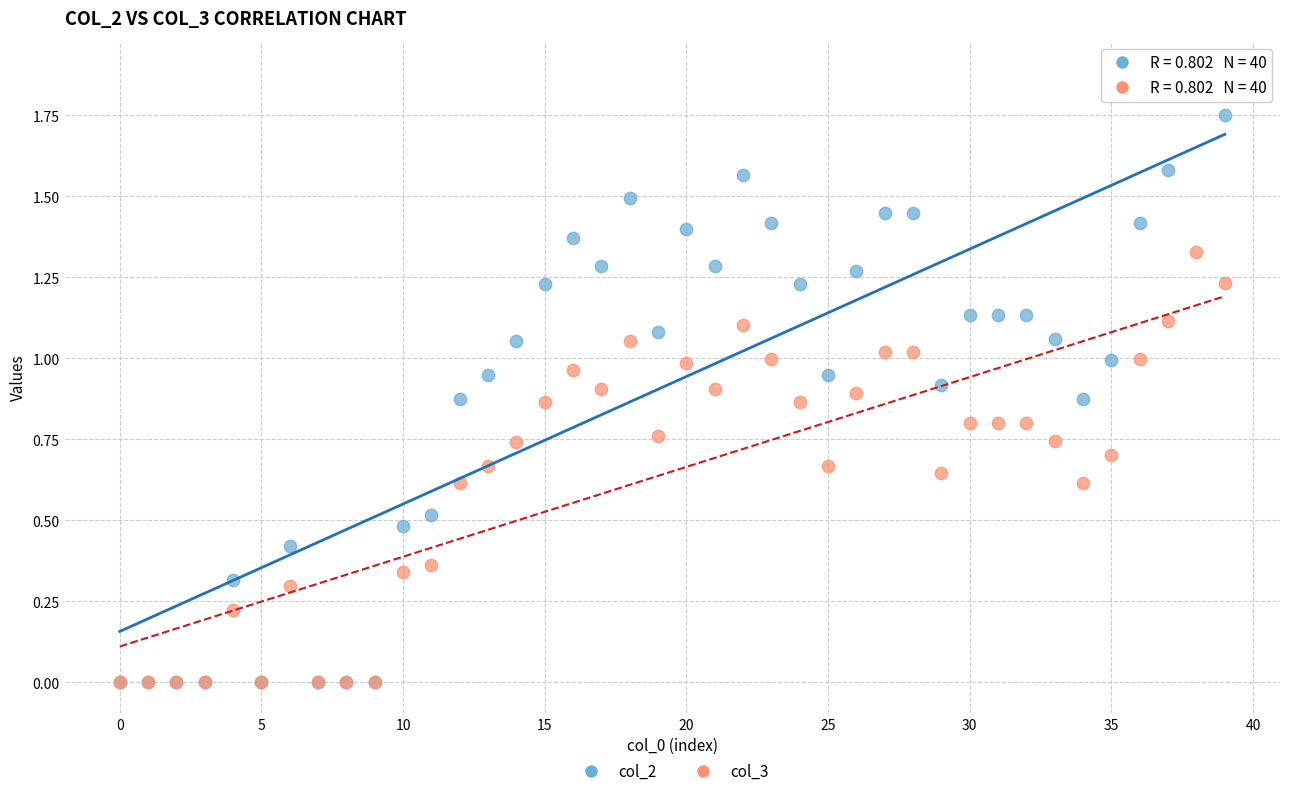

Which series has the largest Y range (max minus min)?

col_2